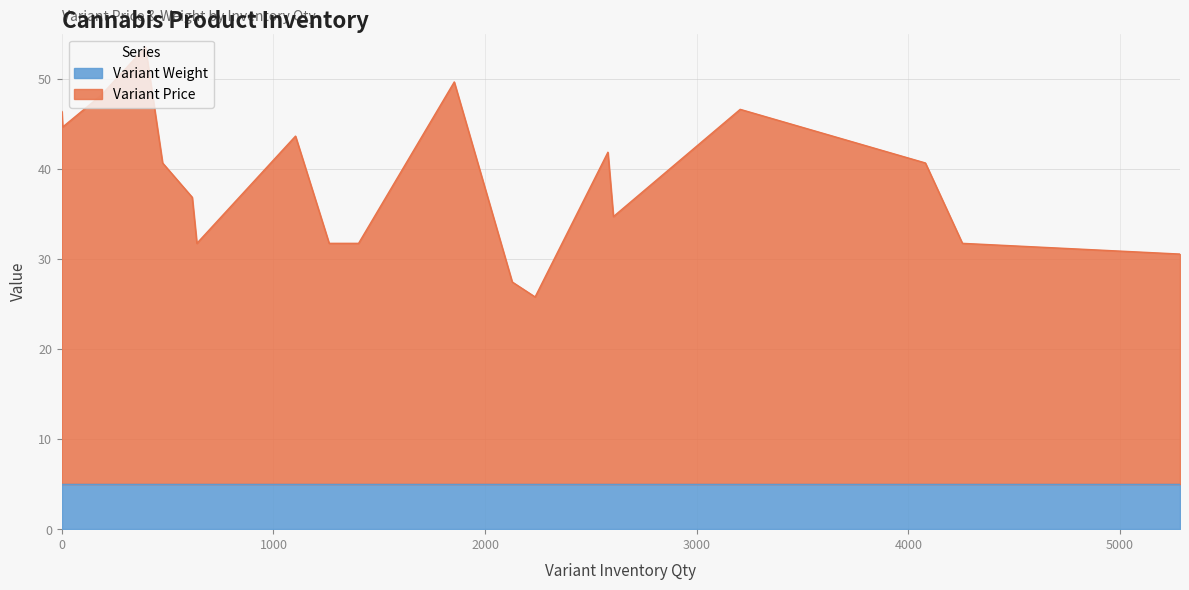

What is the lowest value of the Variant Weight series?

5.0